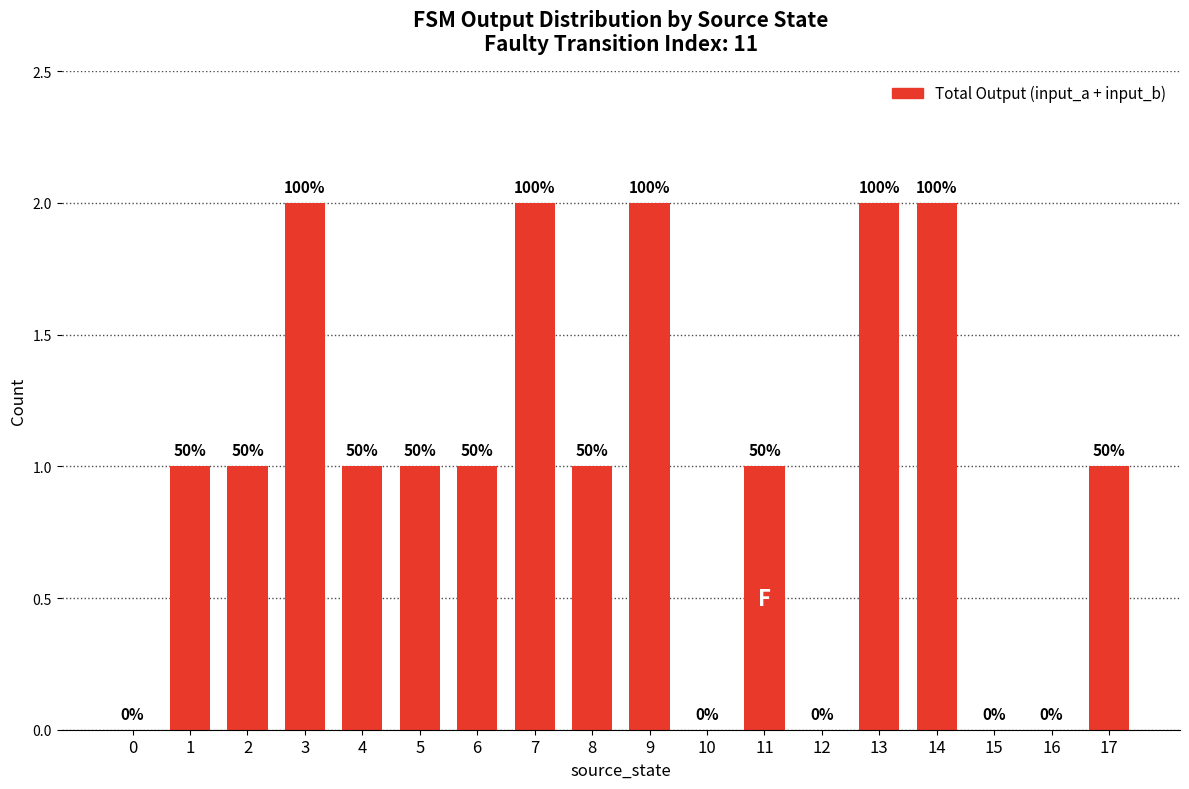

Are the bars horizontal?

No